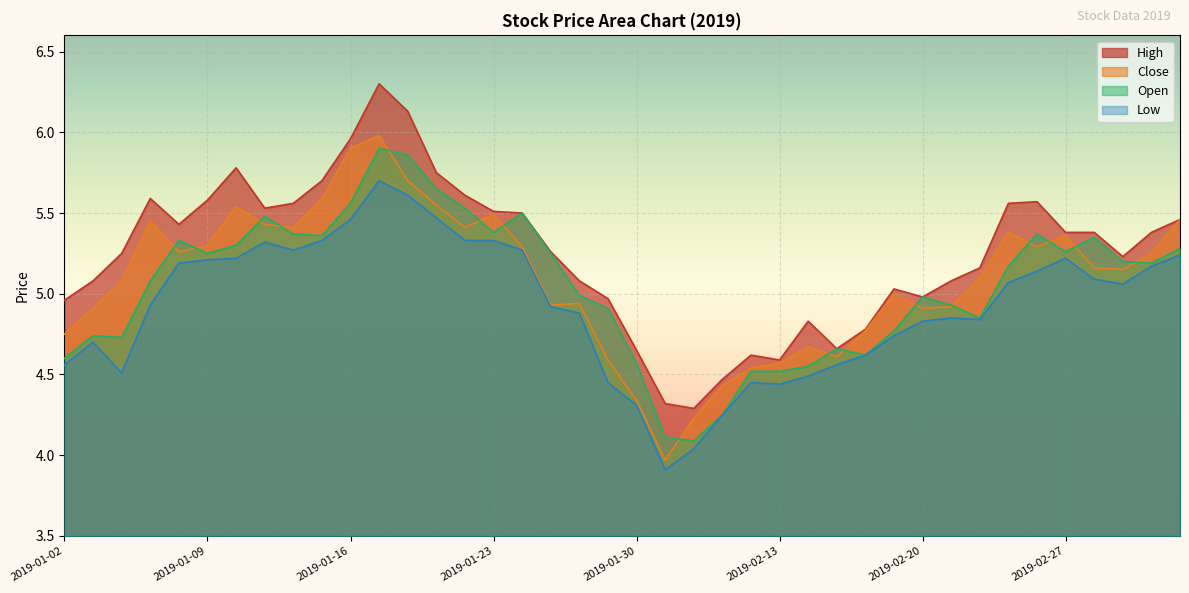

What value does the high series have at 2019-01-14?

5.6